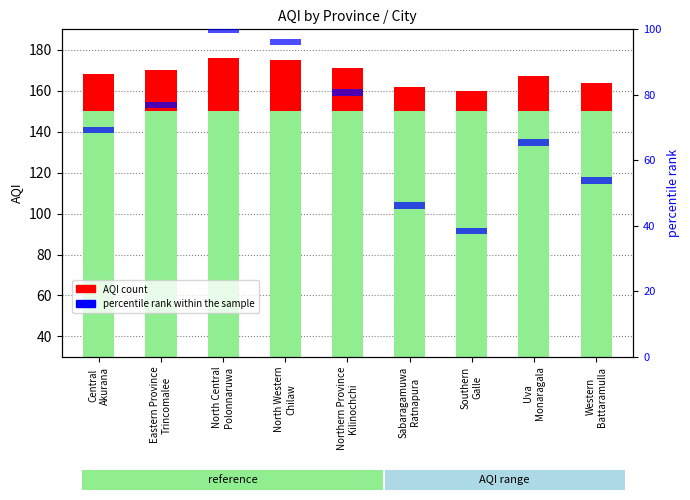

What is the sum of all base level values?

1350